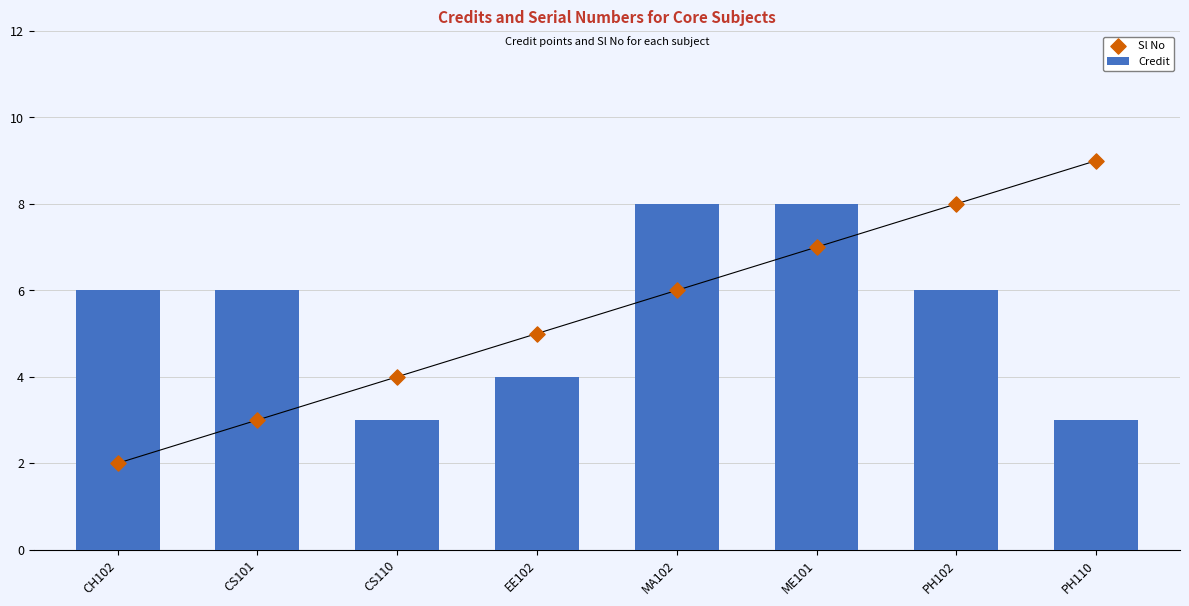

Is the value of Credit at PH102 greater than the value of Sl No at EE102?

Yes